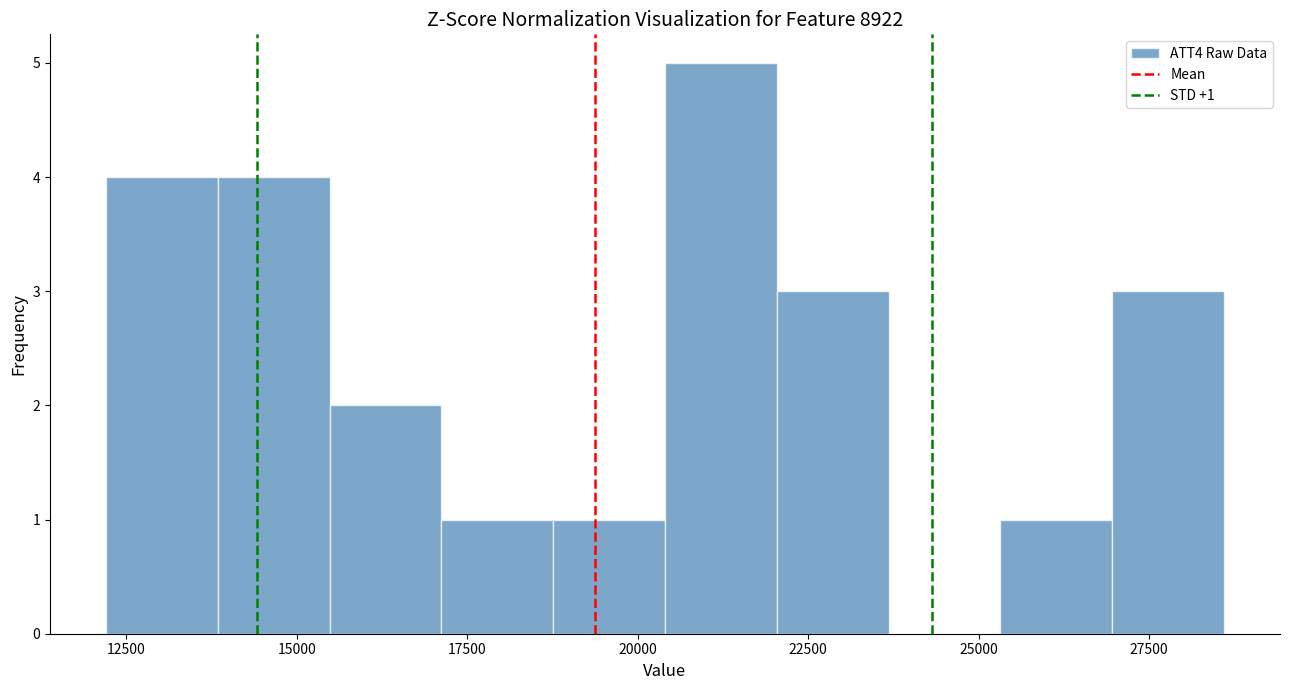

Read against the x-axis, roughly where is the centre of the tallest bar?

21000